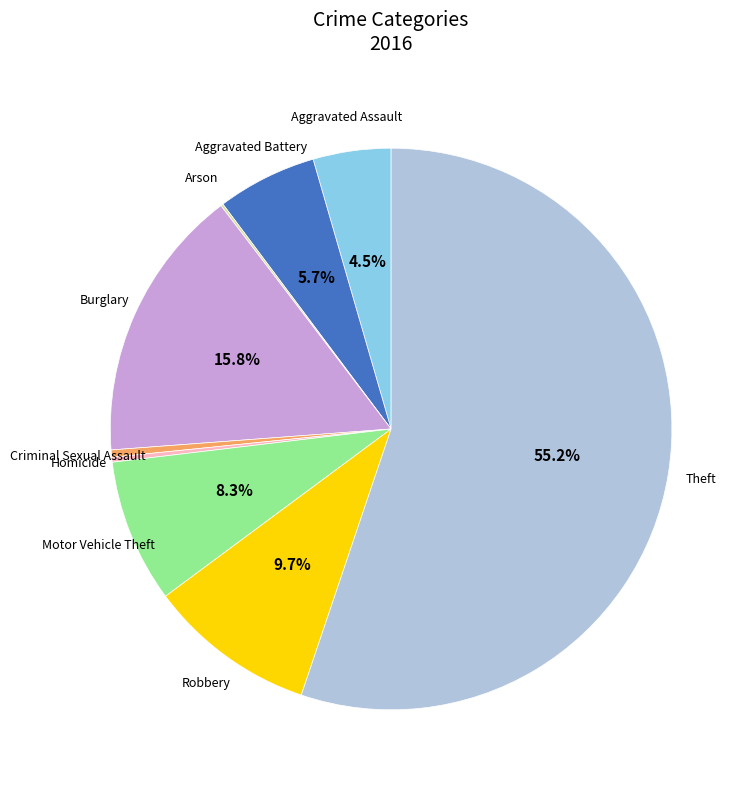

What portion of the pie excludes Robbery?

90.3%